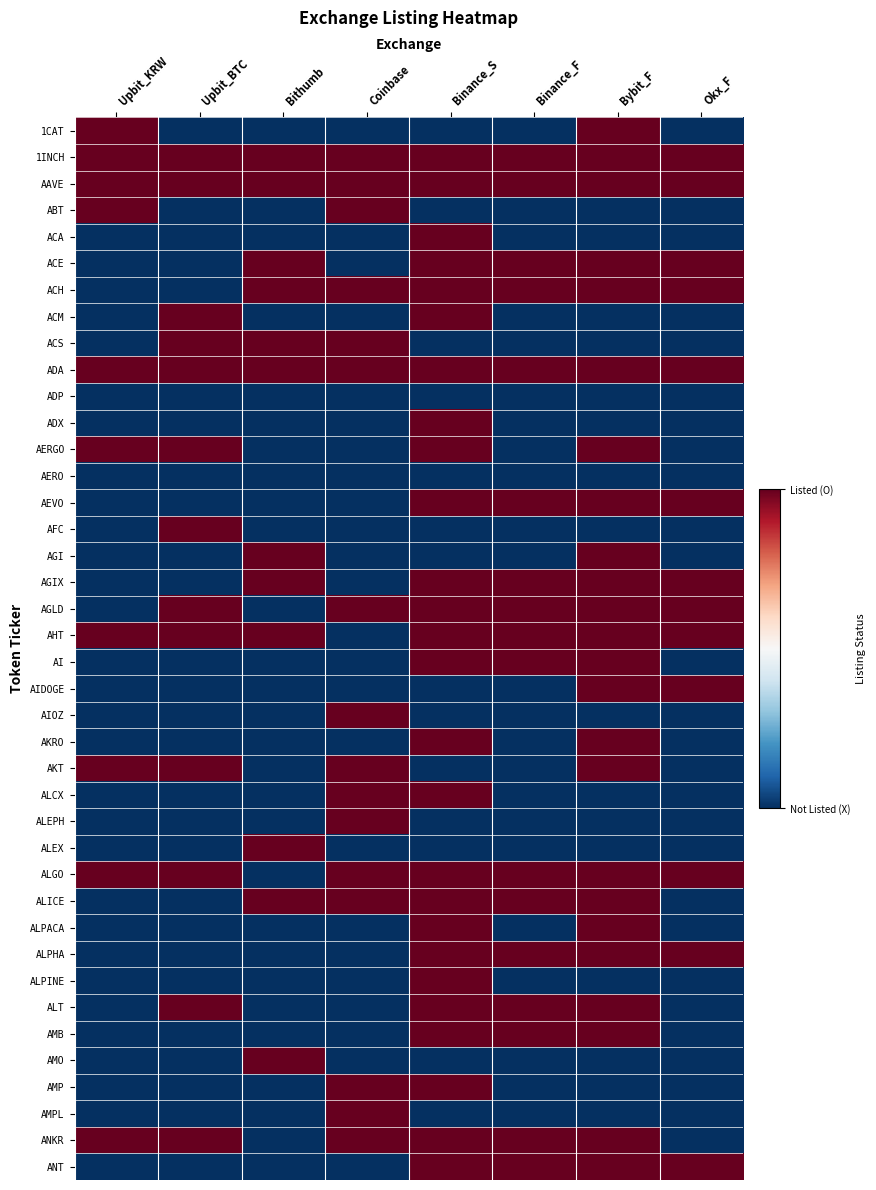

At which category is the sum across all series the highest?

Binance_S